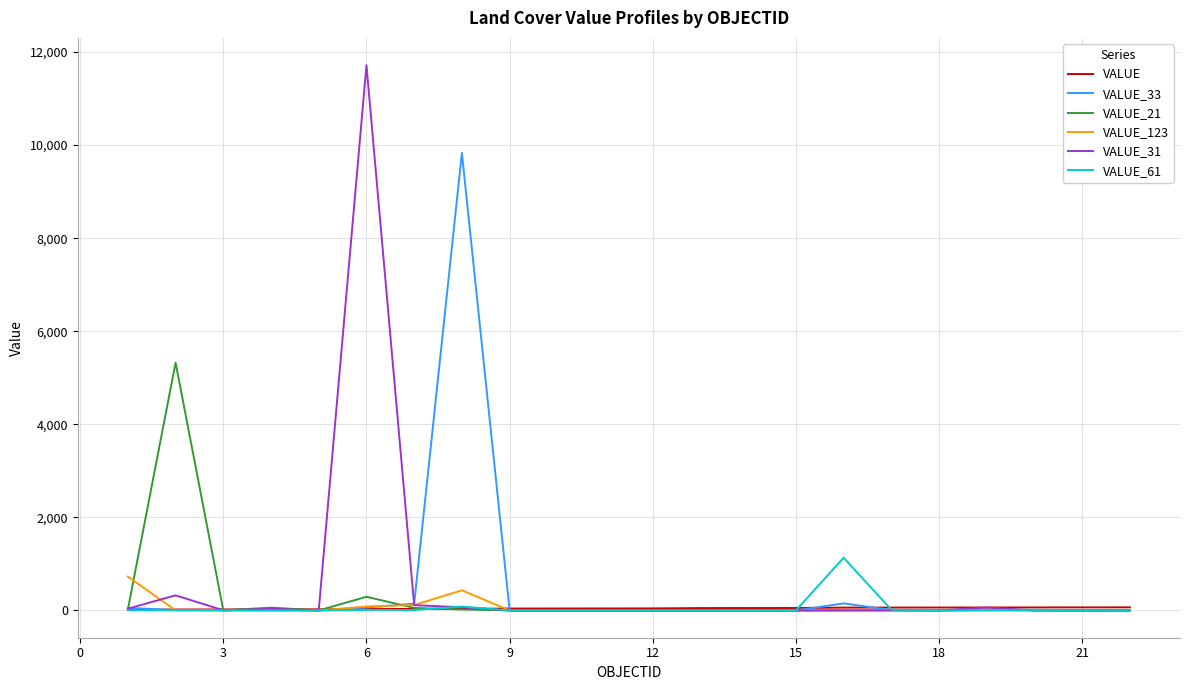

Does the chart display data point markers on the line(s)?

No